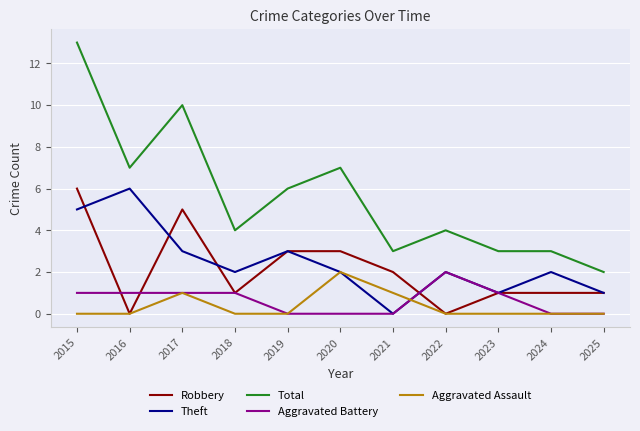

The Aggravated Assault series shows 0 at 2023. True or false?

True